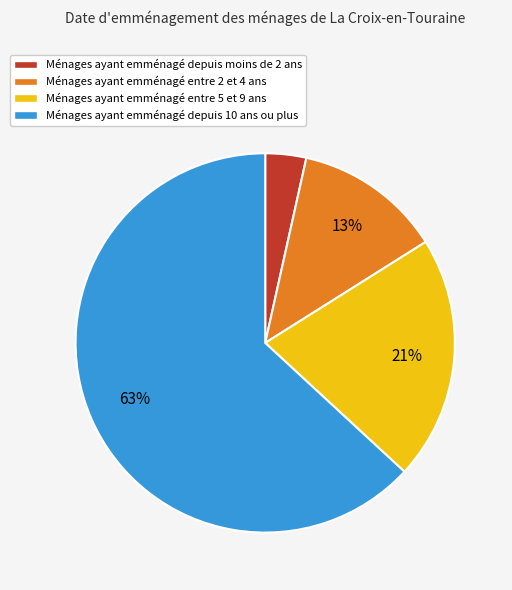

Is it true that Ménages ayant emménagé depuis 10 ans ou plus is 63% of the pie?

True